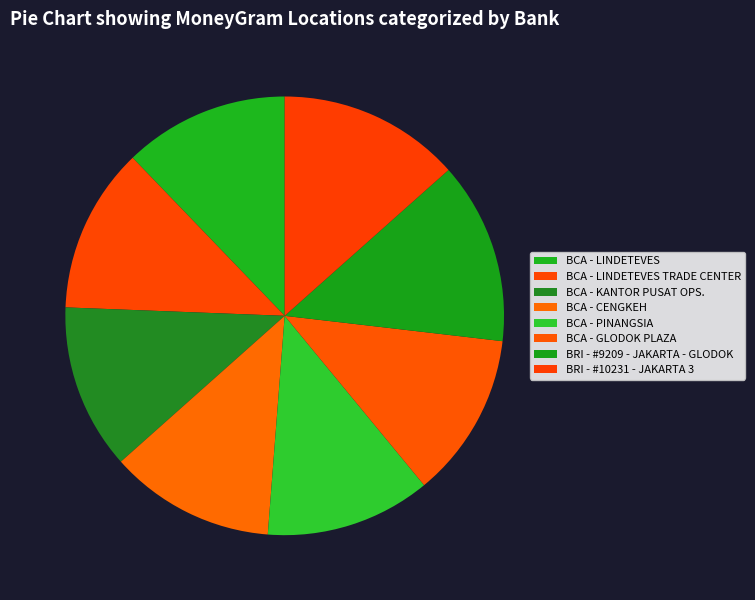

To the nearest percent, what is the difference between the largest and smallest slice percentages?

1%